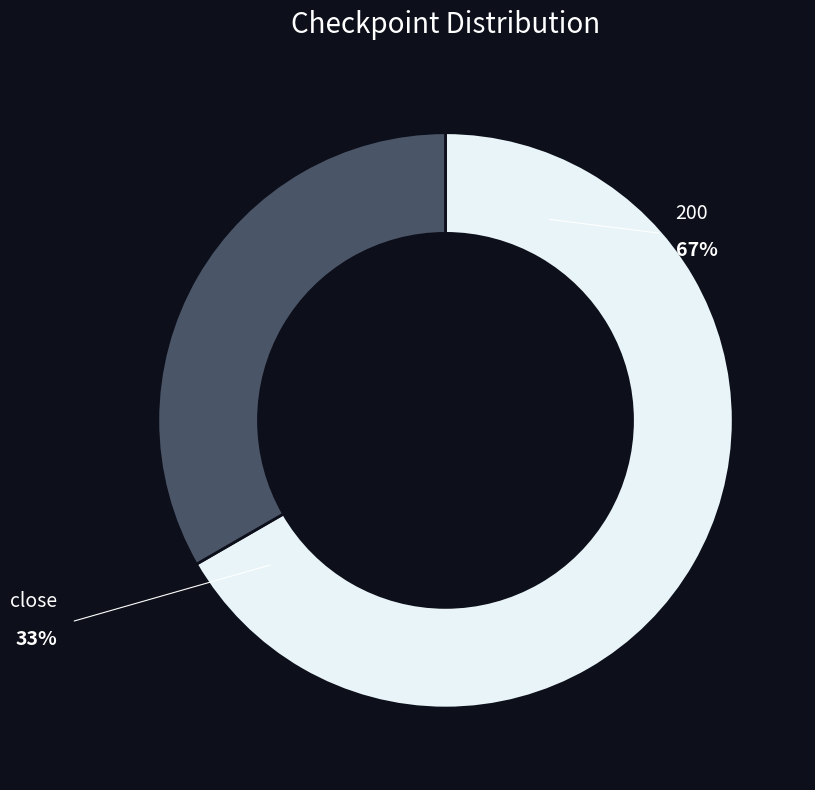

True or false: close accounts for 33% of the total.

True